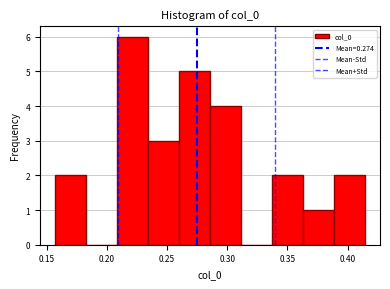

Which range on the x-axis has the tallest bar?

0.210 to 0.235